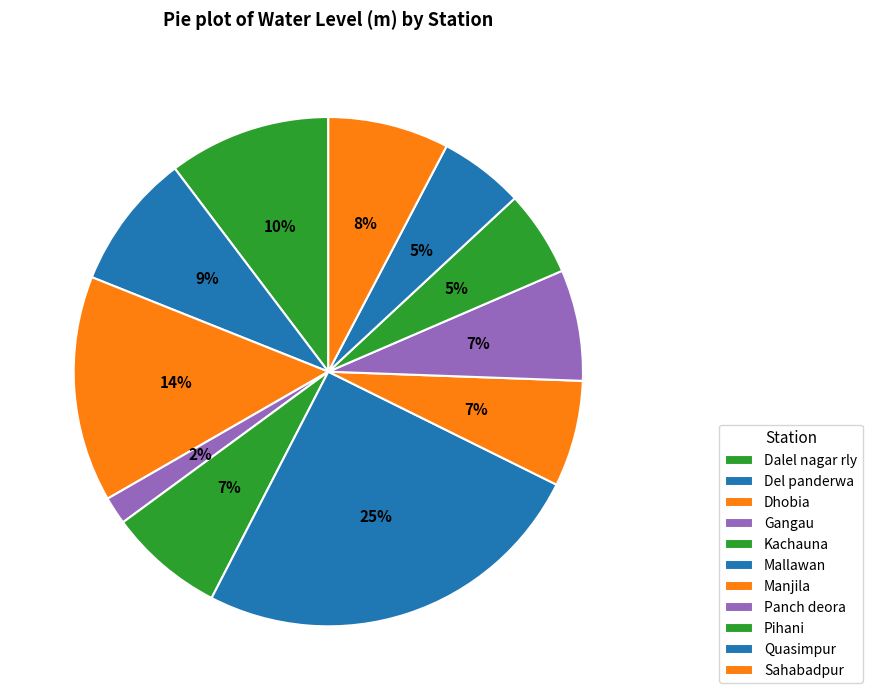

How many slices are in this pie chart?

11